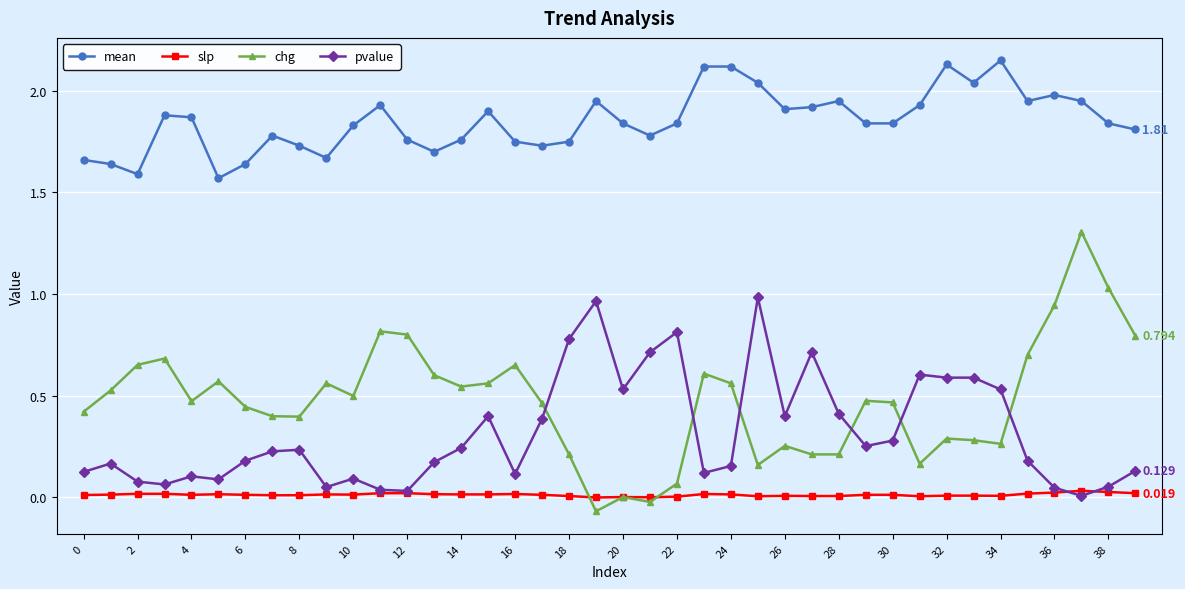

How many categories are shown in the chart?

40